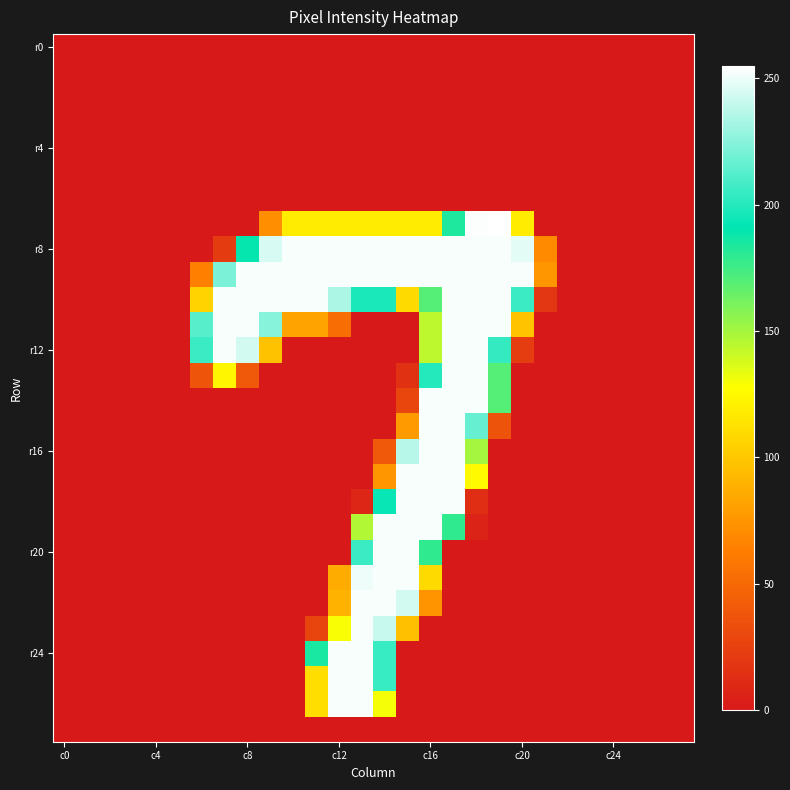

At which category does the chart reach its peak across all series?

19